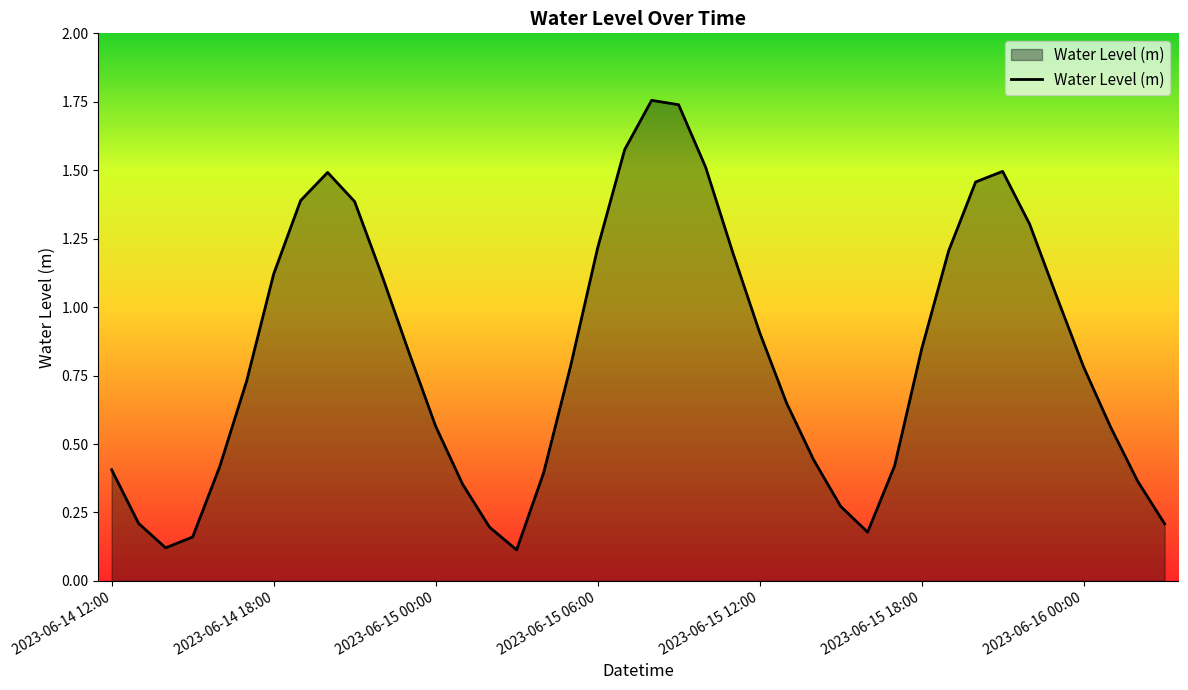

Where is the first local maximum?

2023-06-14 20:00